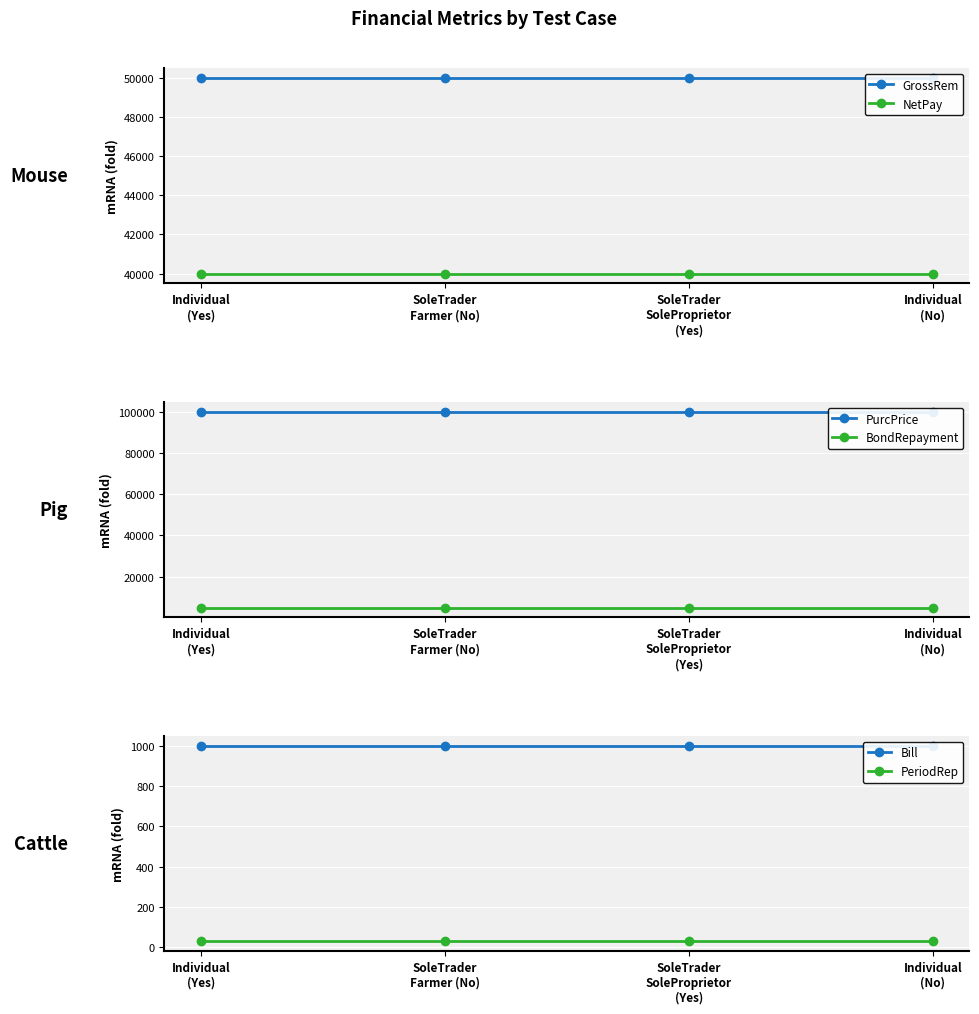

True or false: NetPay has a value of 40000 at Individual
(Yes).

True